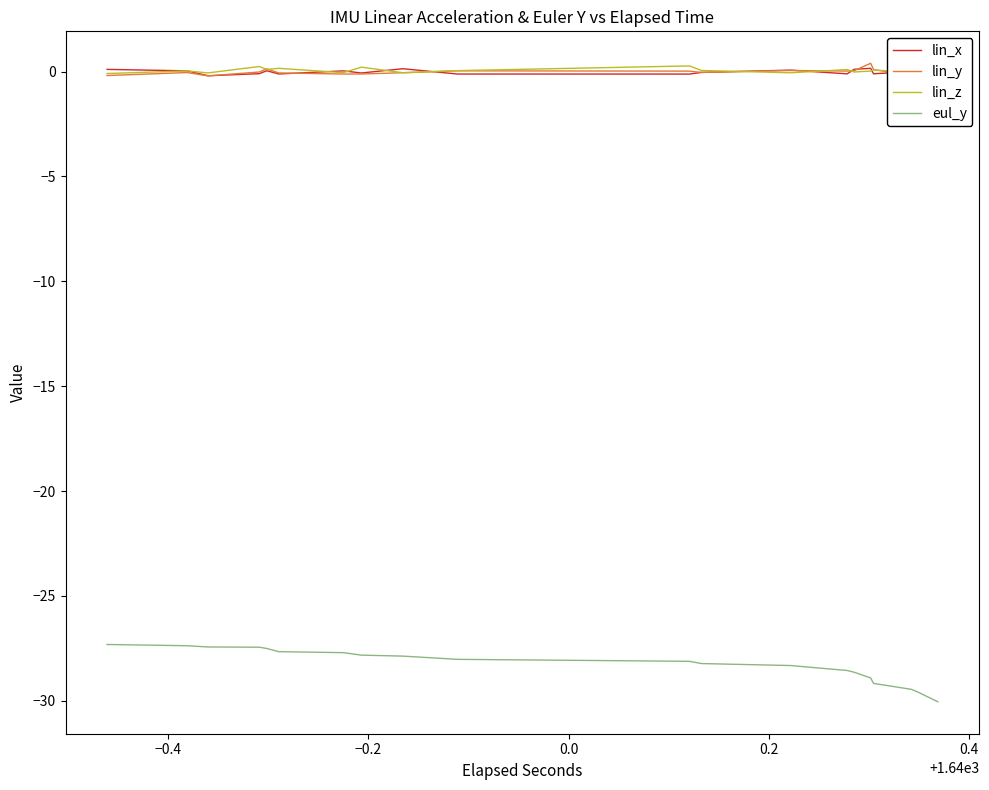

How many categories are shown in the chart?

40